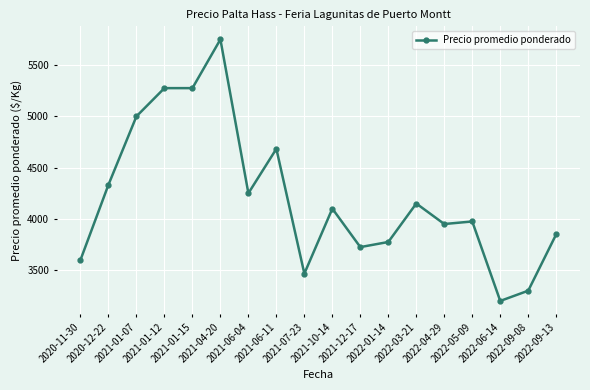

What is the greatest value displayed?

5750.0